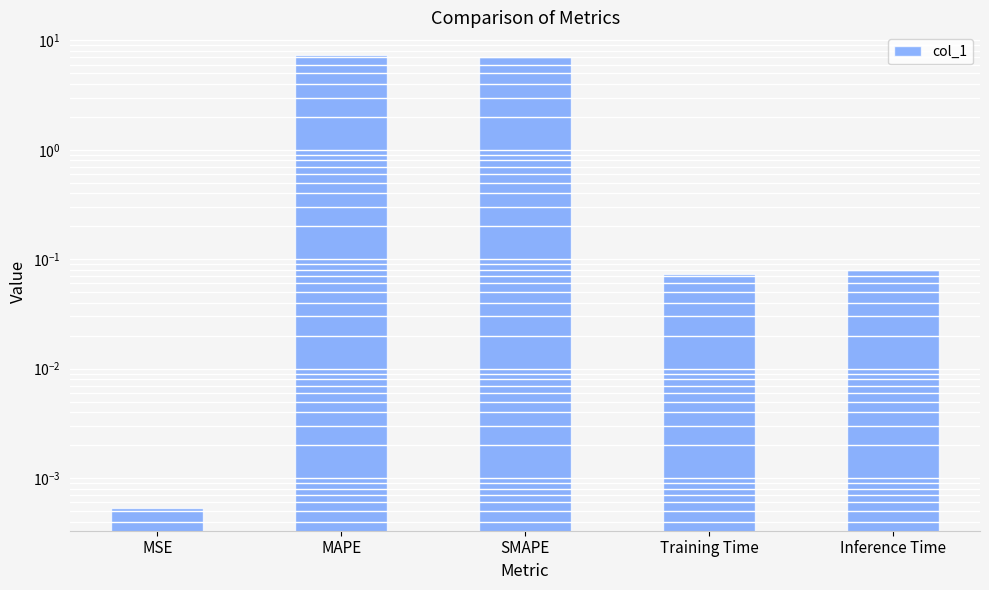

True or false: the data shows 3.8 at SMAPE.

False